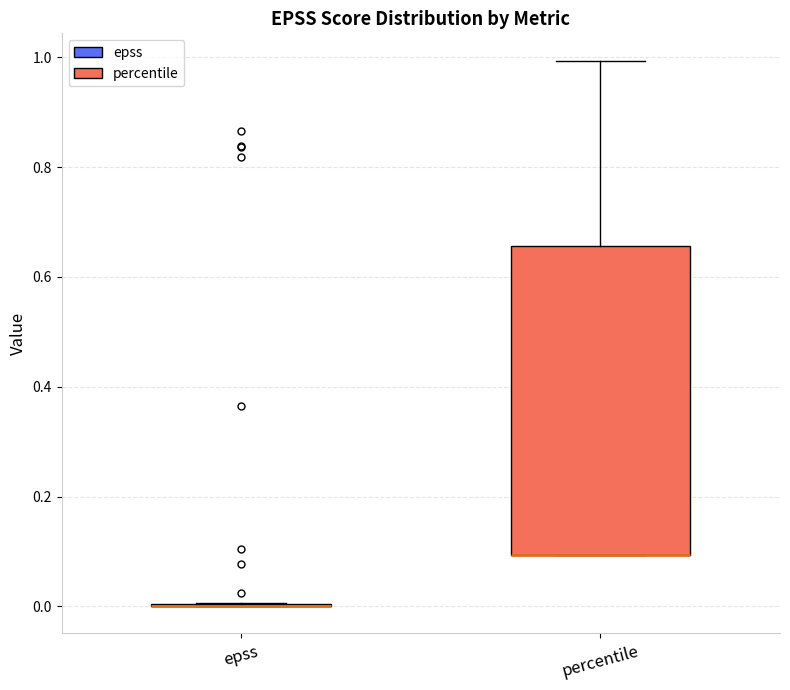

Reading left to right, read every box against the y-axis: the position of its median line, the range the box covers, and the ends of its whiskers. The values are not printed on the chart, so give them approximately, as read against the axis.

epss: box collapsed to a line at 0.00, whiskers 0.00 to 0.00
percentile: median 0.10 (drawn on the box's lower edge), box 0.10 to 0.66, whiskers 0.10 to 1.00